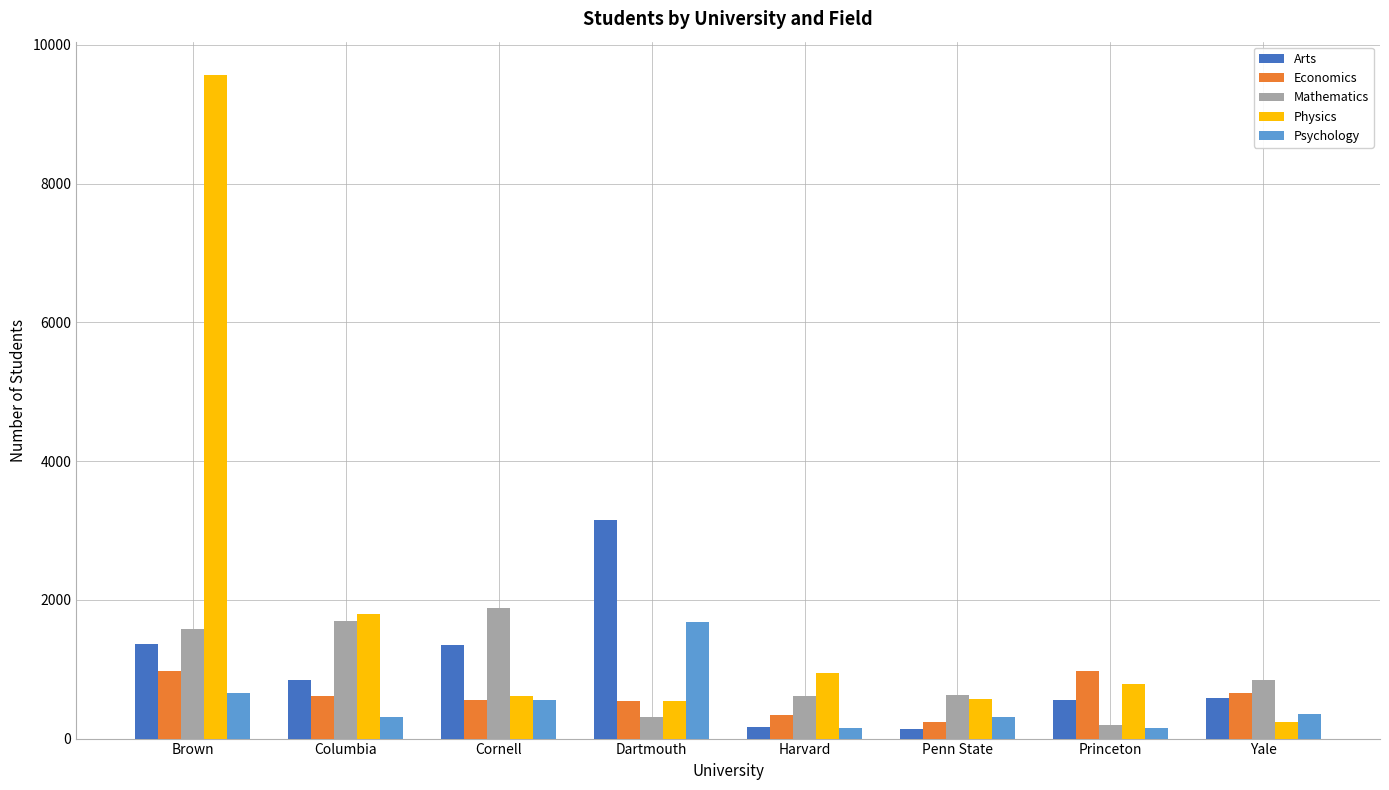

What is the spread (max minus min) of values at Princeton?

821